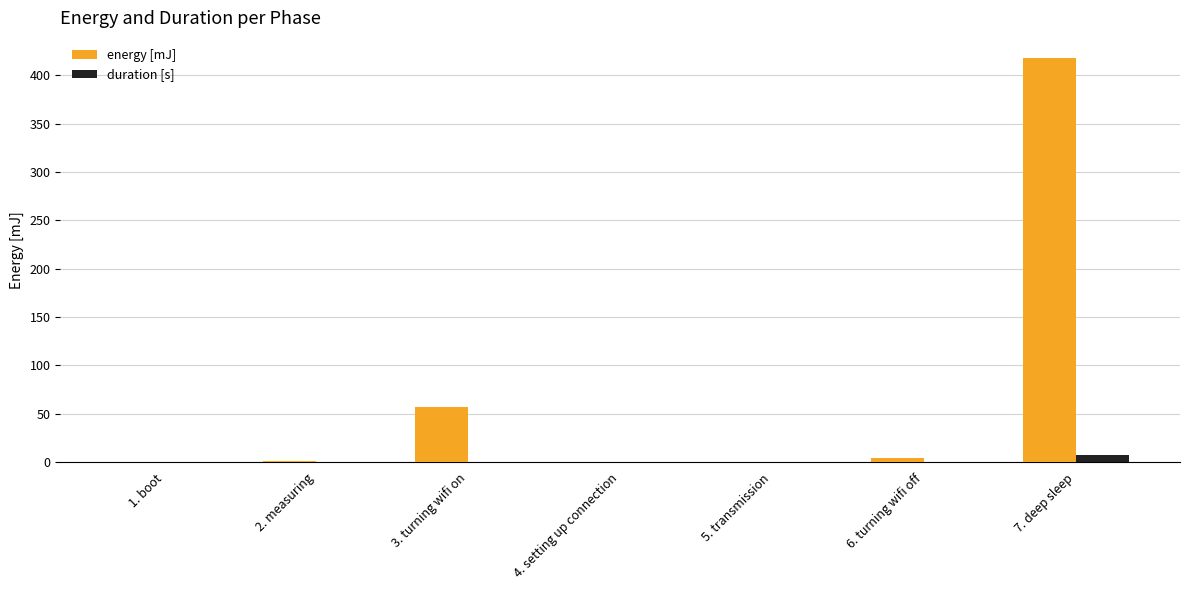

Between 2. measuring and 7. deep sleep, which series saw the biggest shift?

energy [mJ]